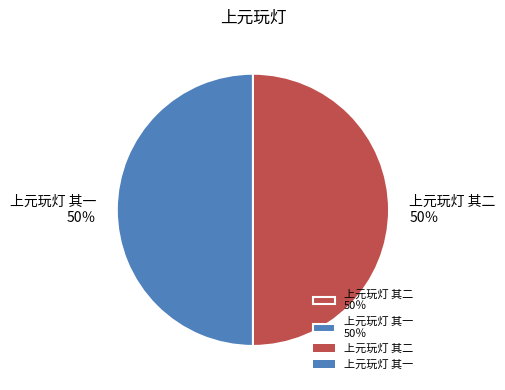

Is the sum of 上元玩灯 其二 and 上元玩灯 其一 greater than half?

Yes